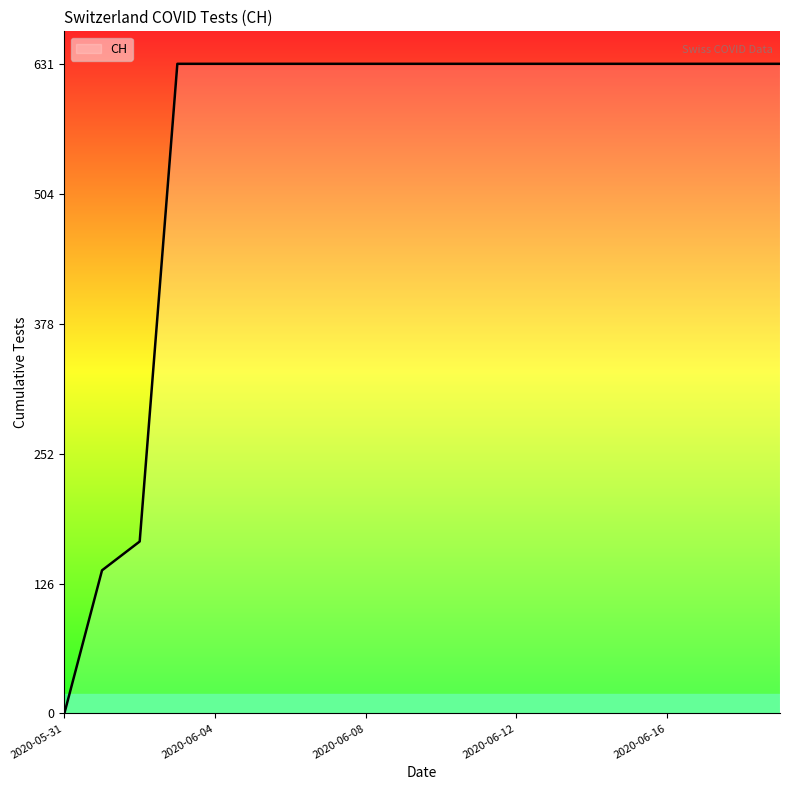

What is the difference between the maximum and minimum values?

631